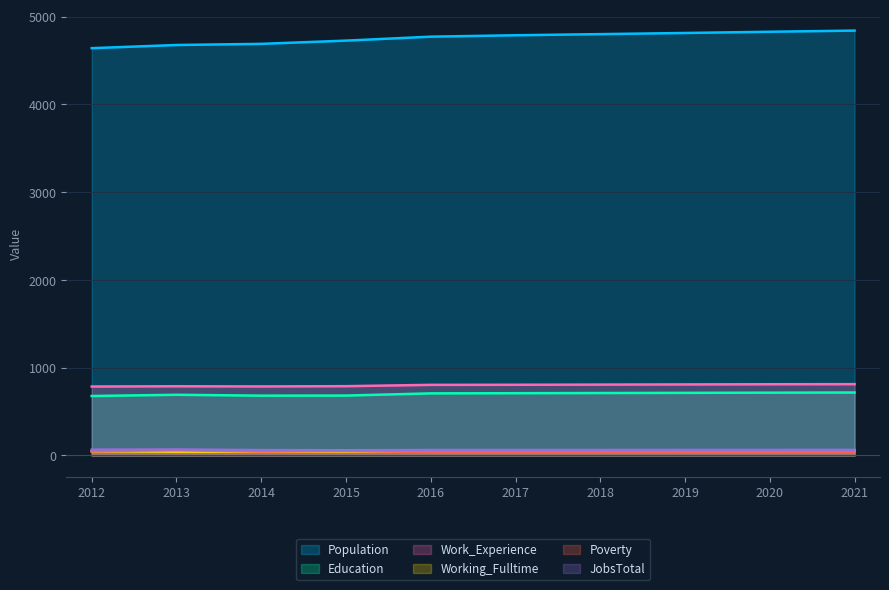

What is the sum of all JobsTotal values?

629